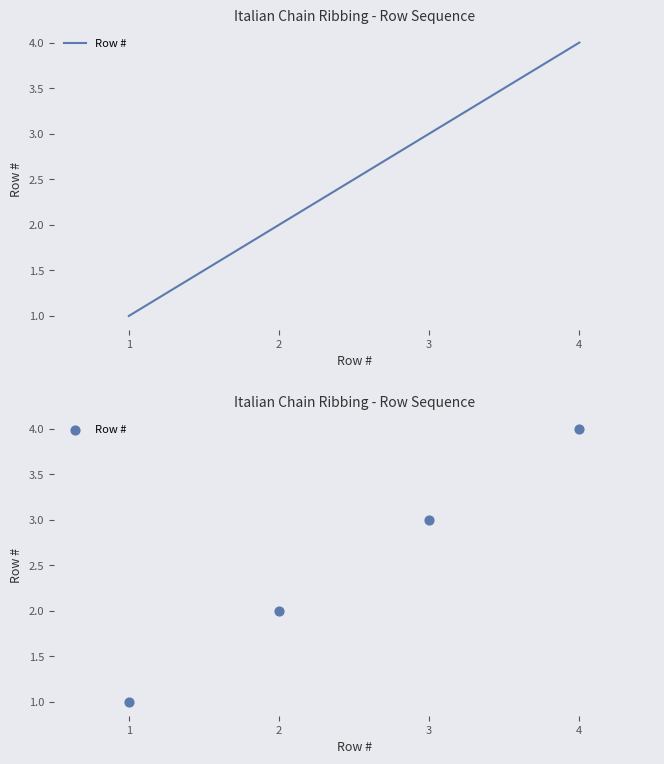

Between 1 and 4, which is larger?

4